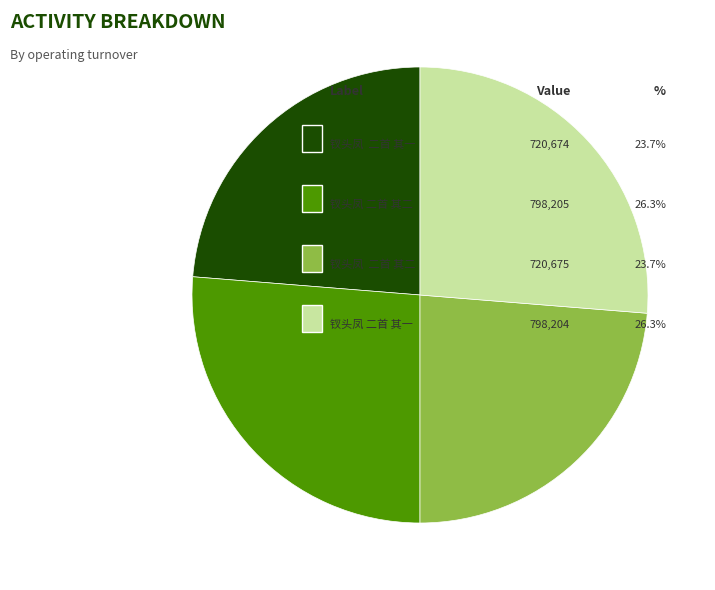

How many slices are in this pie chart?

4